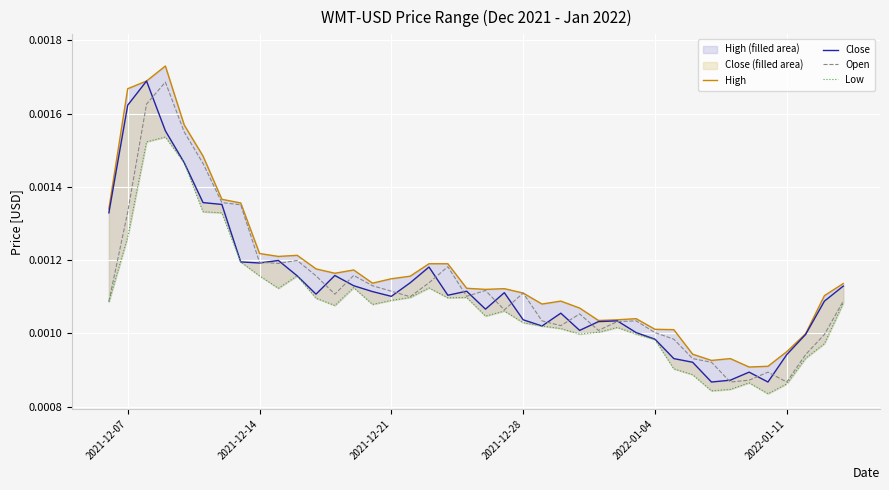

True or false: High and Open intersect in this chart.

False